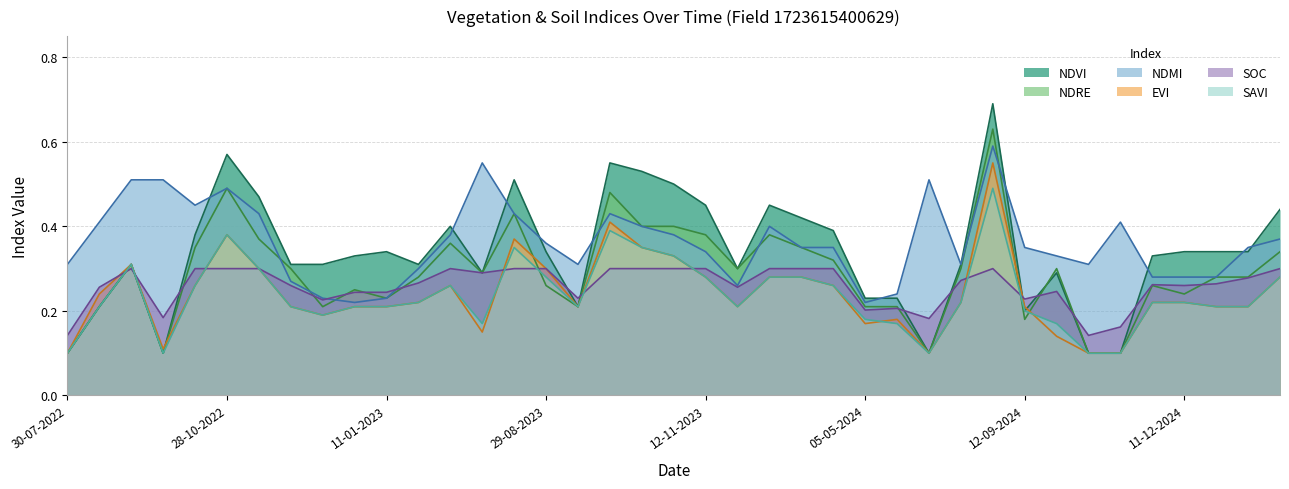

Reading left to right, transcribe all the data shown in this chart.

ndvi: 30-07-2022=0.1	24-08-2022=0.2	08-09-2022=0.3	28-09-2022=0.1	13-10-2022=0.4	28-10-2022=0.6	12-11-2022=0.5	27-11-2022=0.3	12-12-2022=0.3	01-01-2023=0.3	11-01-2023=0.3	20-06-2023=0.3	10-07-2023=0.4	30-07-2023=0.3	14-08-2023=0.5	29-08-2023=0.3	13-09-2023=0.2	28-09-2023=0.6	13-10-2023=0.5	28-10-2023=0.5	12-11-2023=0.5	27-11-2023=0.3	12-12-2023=0.5	01-01-2024=0.4	11-01-2024=0.4	05-05-2024=0.2	30-05-2024=0.2	14-06-2024=0.1	24-06-2024=0.3	28-08-2024=0.7	12-09-2024=0.2	27-09-2024=0.3	12-10-2024=0.1	01-11-2024=0.1	11-11-2024=0.3	11-12-2024=0.3	31-12-2024=0.3	10-01-2025=0.3	30-01-2025=0.4
ndre: 30-07-2022=0.1	24-08-2022=0.2	08-09-2022=0.3	28-09-2022=0.1	13-10-2022=0.3	28-10-2022=0.5	12-11-2022=0.4	27-11-2022=0.3	12-12-2022=0.2	01-01-2023=0.2	11-01-2023=0.2	20-06-2023=0.3	10-07-2023=0.4	30-07-2023=0.3	14-08-2023=0.4	29-08-2023=0.3	13-09-2023=0.2	28-09-2023=0.5	13-10-2023=0.4	28-10-2023=0.4	12-11-2023=0.4	27-11-2023=0.3	12-12-2023=0.4	01-01-2024=0.3	11-01-2024=0.3	05-05-2024=0.2	30-05-2024=0.2	14-06-2024=0.1	24-06-2024=0.3	28-08-2024=0.6	12-09-2024=0.2	27-09-2024=0.3	12-10-2024=0.1	01-11-2024=0.1	11-11-2024=0.3	11-12-2024=0.2	31-12-2024=0.3	10-01-2025=0.3	30-01-2025=0.3
ndmi: 30-07-2022=0.3	24-08-2022=0.4	08-09-2022=0.5	28-09-2022=0.5	13-10-2022=0.5	28-10-2022=0.5	12-11-2022=0.4	27-11-2022=0.3	12-12-2022=0.2	01-01-2023=0.2	11-01-2023=0.2	20-06-2023=0.3	10-07-2023=0.4	30-07-2023=0.6	14-08-2023=0.4	29-08-2023=0.4	13-09-2023=0.3	28-09-2023=0.4	13-10-2023=0.4	28-10-2023=0.4	12-11-2023=0.3	27-11-2023=0.3	12-12-2023=0.4	01-01-2024=0.3	11-01-2024=0.3	05-05-2024=0.2	30-05-2024=0.2	14-06-2024=0.5	24-06-2024=0.3	28-08-2024=0.6	12-09-2024=0.3	27-09-2024=0.3	12-10-2024=0.3	01-11-2024=0.4	11-11-2024=0.3	11-12-2024=0.3	31-12-2024=0.3	10-01-2025=0.3	30-01-2025=0.4
evi: 30-07-2022=0.1	24-08-2022=0.2	08-09-2022=0.3	28-09-2022=0.1	13-10-2022=0.3	28-10-2022=0.4	12-11-2022=0.3	27-11-2022=0.2	12-12-2022=0.2	01-01-2023=0.2	11-01-2023=0.2	20-06-2023=0.2	10-07-2023=0.3	30-07-2023=0.1	14-08-2023=0.4	29-08-2023=0.3	13-09-2023=0.2	28-09-2023=0.4	13-10-2023=0.3	28-10-2023=0.3	12-11-2023=0.3	27-11-2023=0.2	12-12-2023=0.3	01-01-2024=0.3	11-01-2024=0.3	05-05-2024=0.2	30-05-2024=0.2	14-06-2024=0.1	24-06-2024=0.2	28-08-2024=0.6	12-09-2024=0.2	27-09-2024=0.1	12-10-2024=0.1	01-11-2024=0.1	11-11-2024=0.2	11-12-2024=0.2	31-12-2024=0.2	10-01-2025=0.2	30-01-2025=0.3
soc: 30-07-2022=0.1	24-08-2022=0.3	08-09-2022=0.3	28-09-2022=0.2	13-10-2022=0.3	28-10-2022=0.3	12-11-2022=0.3	27-11-2022=0.3	12-12-2022=0.2	01-01-2023=0.2	11-01-2023=0.2	20-06-2023=0.3	10-07-2023=0.3	30-07-2023=0.3	14-08-2023=0.3	29-08-2023=0.3	13-09-2023=0.2	28-09-2023=0.3	13-10-2023=0.3	28-10-2023=0.3	12-11-2023=0.3	27-11-2023=0.3	12-12-2023=0.3	01-01-2024=0.3	11-01-2024=0.3	05-05-2024=0.2	30-05-2024=0.2	14-06-2024=0.2	24-06-2024=0.3	28-08-2024=0.3	12-09-2024=0.2	27-09-2024=0.2	12-10-2024=0.1	01-11-2024=0.2	11-11-2024=0.3	11-12-2024=0.3	31-12-2024=0.3	10-01-2025=0.3	30-01-2025=0.3
savi: 30-07-2022=0.1	24-08-2022=0.2	08-09-2022=0.3	28-09-2022=0.1	13-10-2022=0.3	28-10-2022=0.4	12-11-2022=0.3	27-11-2022=0.2	12-12-2022=0.2	01-01-2023=0.2	11-01-2023=0.2	20-06-2023=0.2	10-07-2023=0.3	30-07-2023=0.2	14-08-2023=0.3	29-08-2023=0.3	13-09-2023=0.2	28-09-2023=0.4	13-10-2023=0.3	28-10-2023=0.3	12-11-2023=0.3	27-11-2023=0.2	12-12-2023=0.3	01-01-2024=0.3	11-01-2024=0.3	05-05-2024=0.2	30-05-2024=0.2	14-06-2024=0.1	24-06-2024=0.2	28-08-2024=0.5	12-09-2024=0.2	27-09-2024=0.2	12-10-2024=0.1	01-11-2024=0.1	11-11-2024=0.2	11-12-2024=0.2	31-12-2024=0.2	10-01-2025=0.2	30-01-2025=0.3